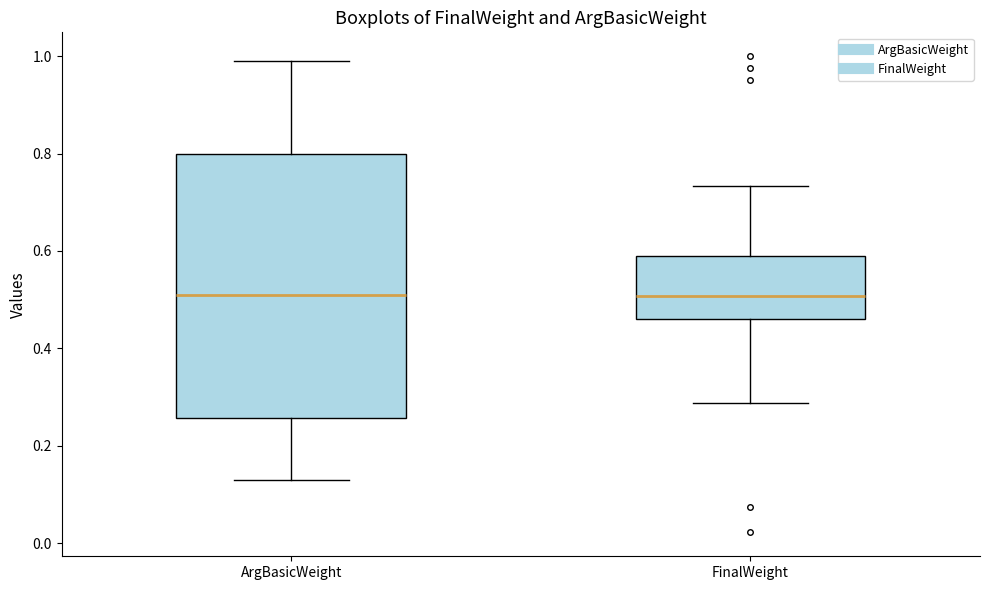

Reading left to right, read every box against the y-axis: the position of its median line, the range the box covers, and the ends of its whiskers. The values are not printed on the chart, so give them approximately, as read against the axis.

ArgBasicWeight: median 0.52, box 0.26 to 0.80, whiskers 0.14 to 1.00
FinalWeight: median 0.50, box 0.46 to 0.60, whiskers 0.28 to 0.74